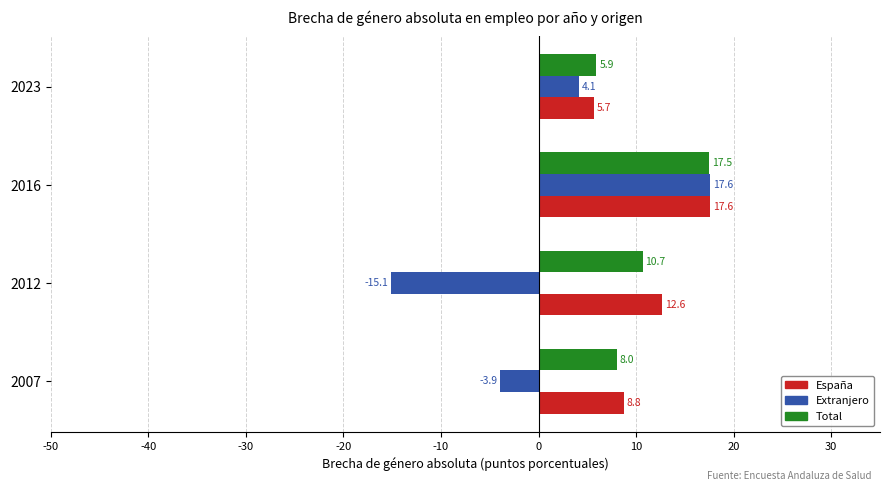

Is the value of Extranjero at 2023 greater than the value of España at 2012?

No